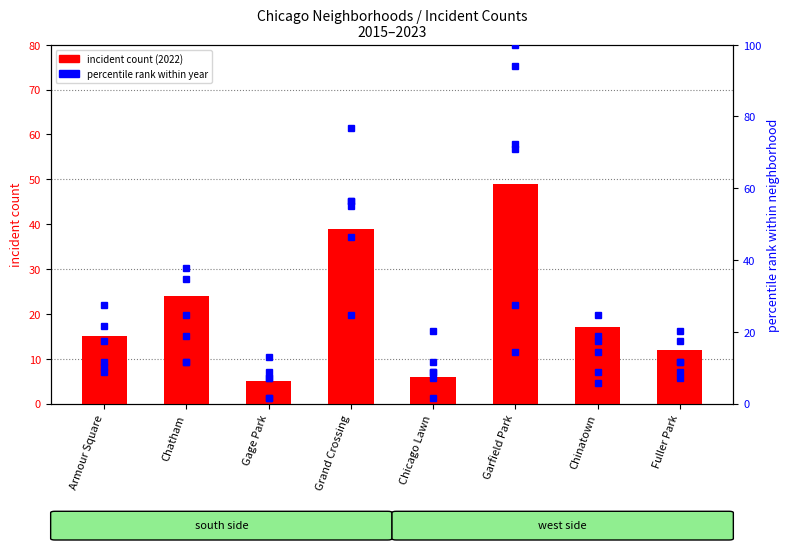

Reading left to right, what are all the values shown in this chart?

15	24	5	39	6	49	17	12